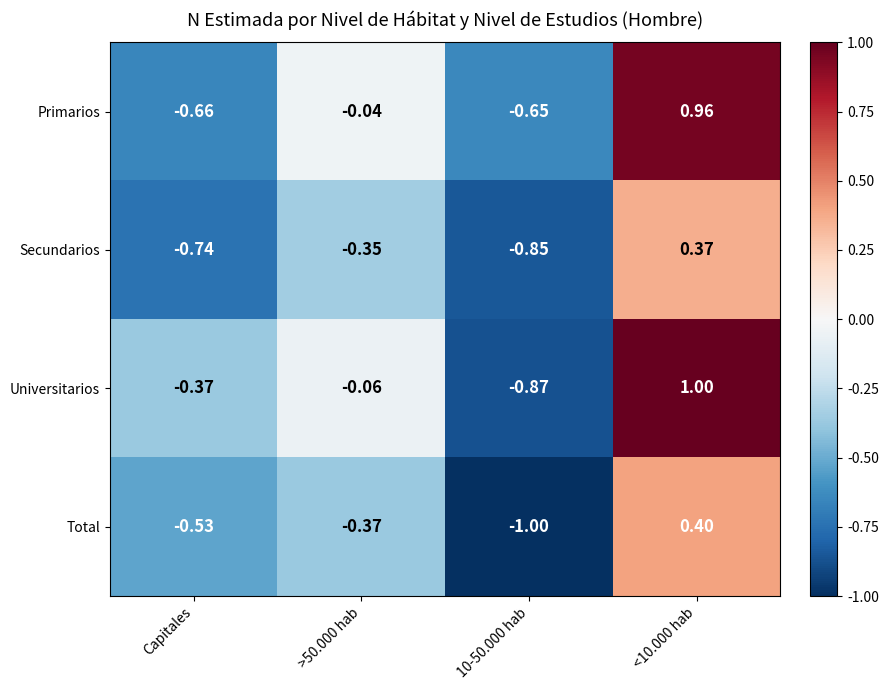

At Capitales, list the series in order from largest to smallest.

Universitarios, Total, Primarios, Secundarios